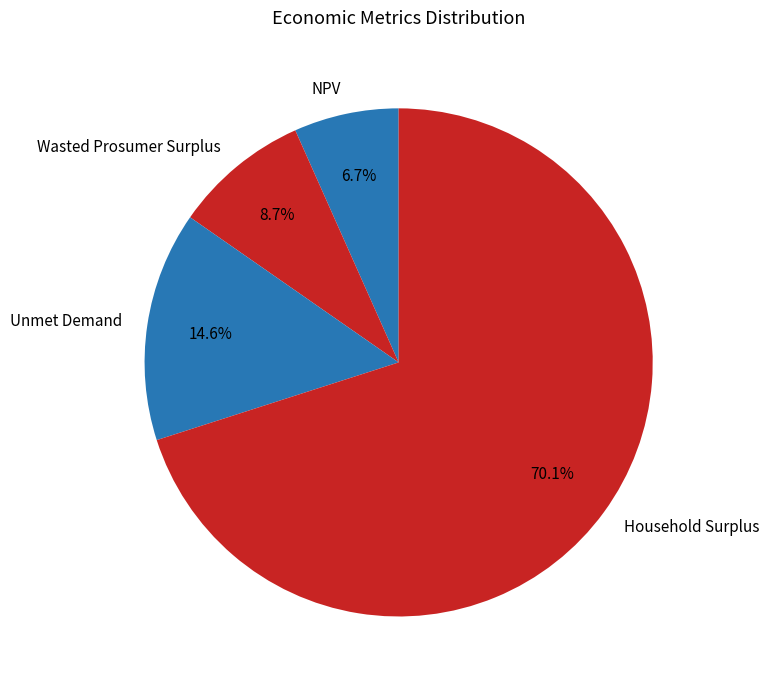

To the nearest percent, what portion does Household Surplus represent?

70%